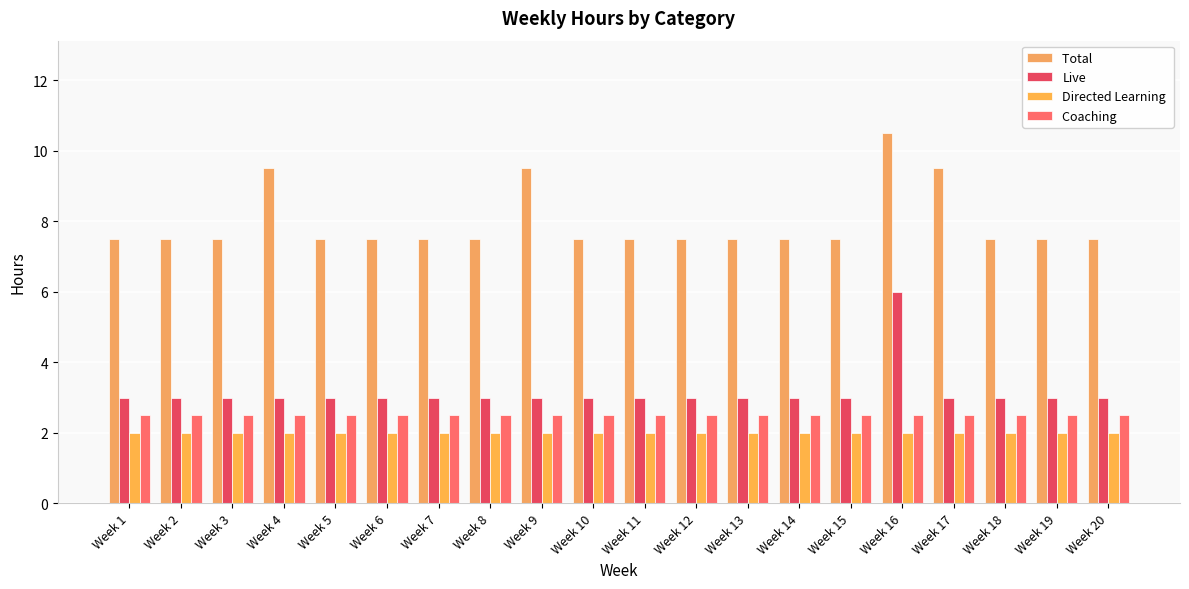

The value of Live at Week 3 is 1.2. True or false?

False